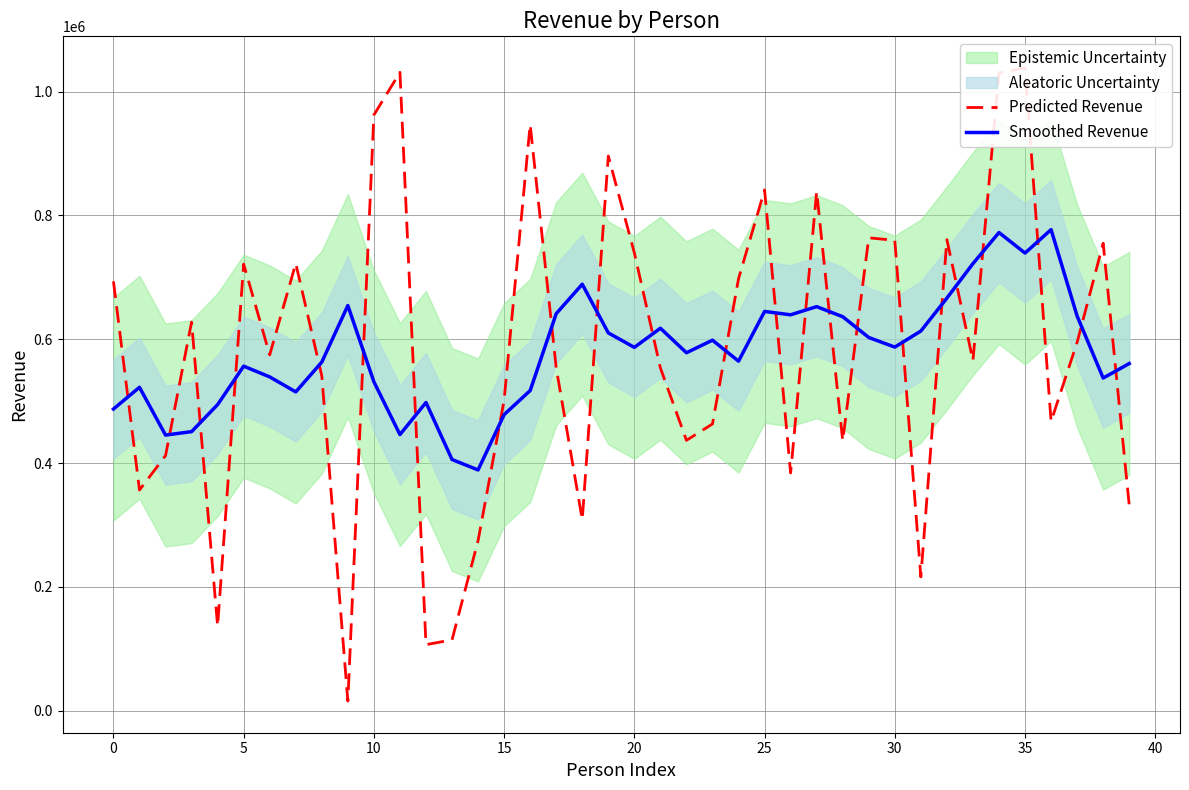

What is the highest value of the Smoothed Revenue series?

777038.3